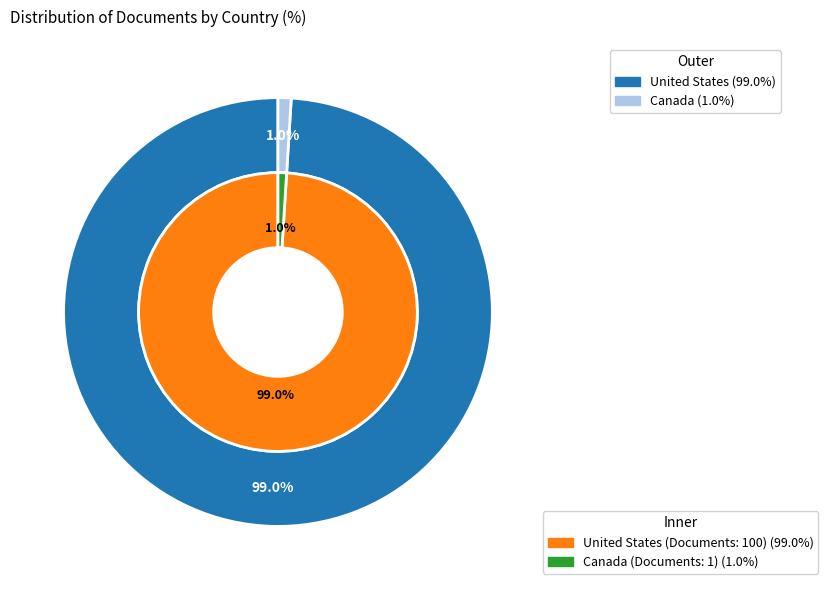

Does United States account for over 50% of the chart?

Yes